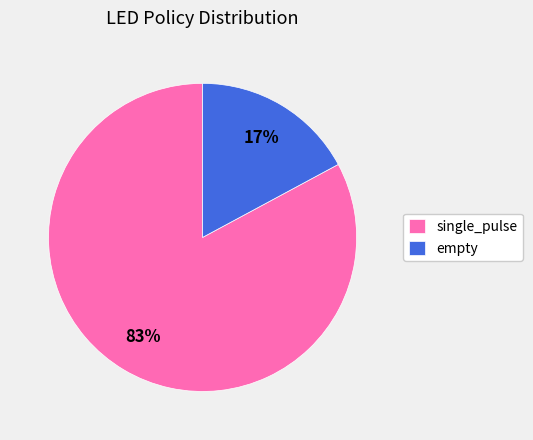

Does any single category account for the majority?

Yes